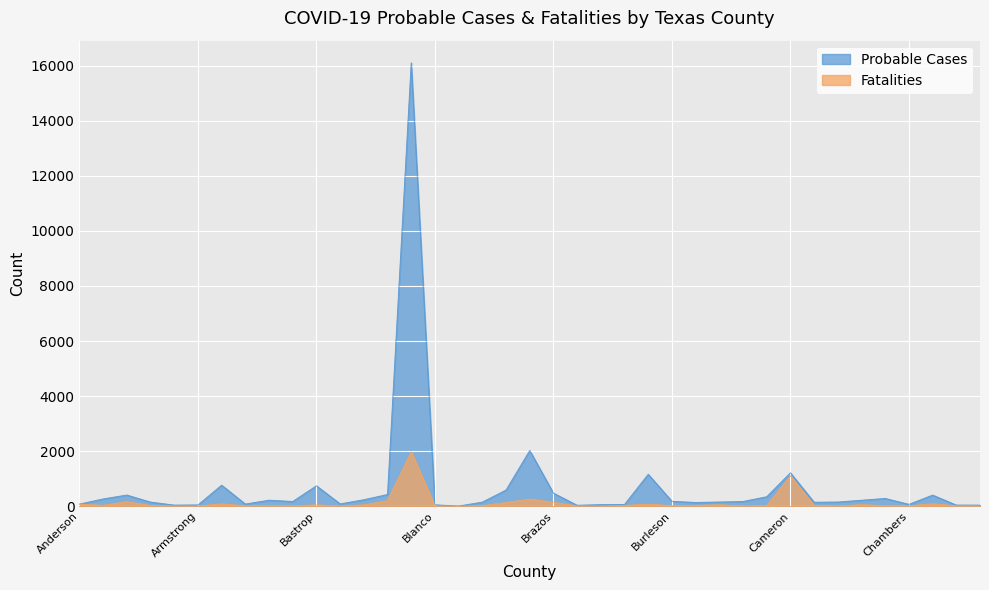

Reading left to right, what are all the values shown in this chart?

Probable Cases: Anderson=78	Andrews=265	Angelina=406	Aransas=150	Archer=41	Armstrong=47	Atascosa=765	Austin=79	Bailey=219	Bandera=172	Bastrop=743	Baylor=85	Bee=236	Bell=427	Bexar=16105	Blanco=51	Borden=7	Bosque=149	Bowie=588	Brazoria=2024	Brazos=476	Brewster=35	Briscoe=58	Brooks=64	Brown=1161	Burleson=179	Burnet=136	Caldwell=153	Calhoun=172	Callahan=345	Cameron=1214	Camp=144	Carson=153	Cass=217	Castro=283	Chambers=68	Cherokee=405	Childress=42	Clay=40
Fatalities: Anderson=73	Andrews=33	Angelina=167	Aransas=25	Archer=6	Armstrong=6	Atascosa=88	Austin=15	Bailey=17	Bandera=15	Bastrop=51	Baylor=7	Bee=50	Bell=202	Bexar=1980	Blanco=9	Borden=0	Bosque=20	Bowie=135	Brazoria=258	Brazos=145	Brewster=11	Briscoe=3	Brooks=29	Brown=75	Burleson=20	Burnet=30	Caldwell=52	Calhoun=12	Callahan=23	Cameron=1102	Camp=28	Carson=11	Cass=56	Castro=24	Chambers=14	Cherokee=92	Childress=12	Clay=11